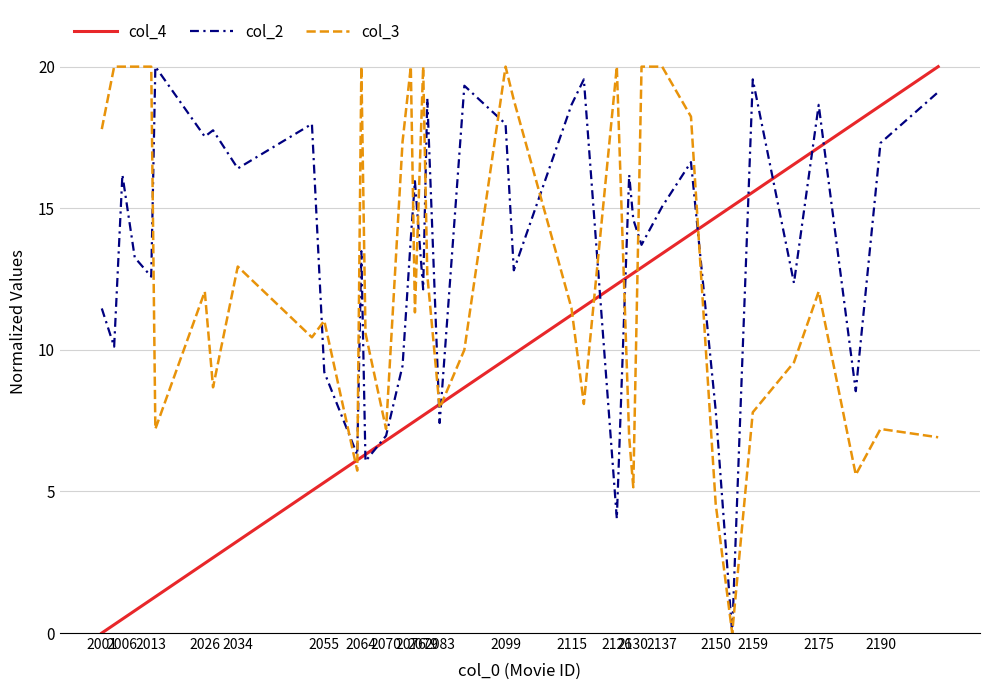

Which series has the largest total across all categories?

col_2